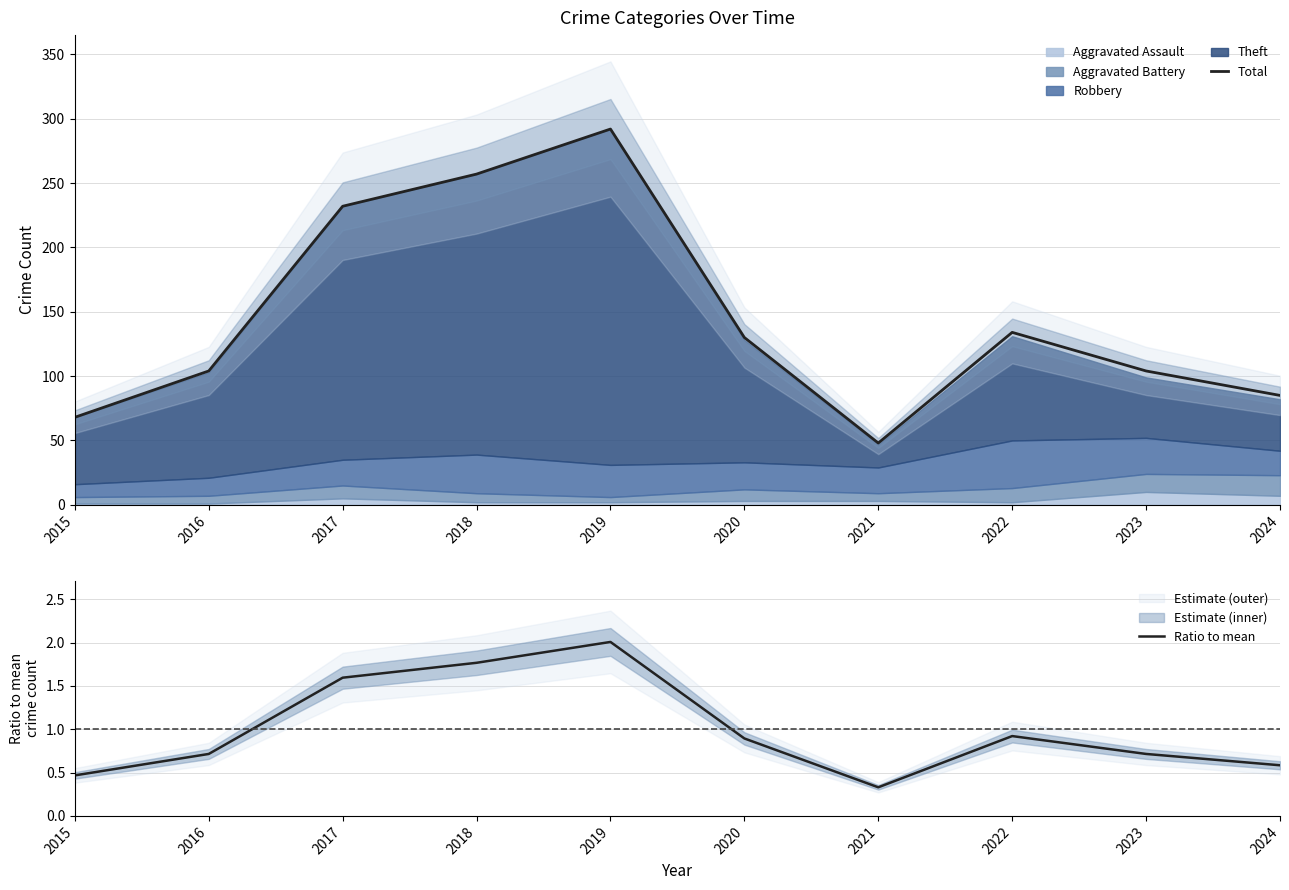

How many data points does each series have?

10